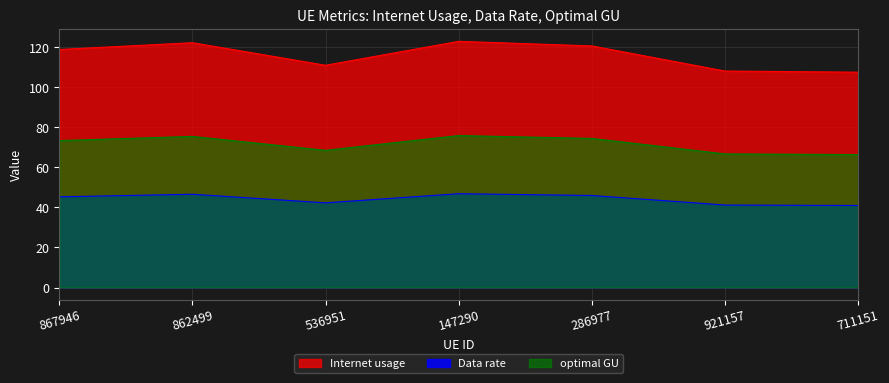

What is the smallest value displayed?

41.0